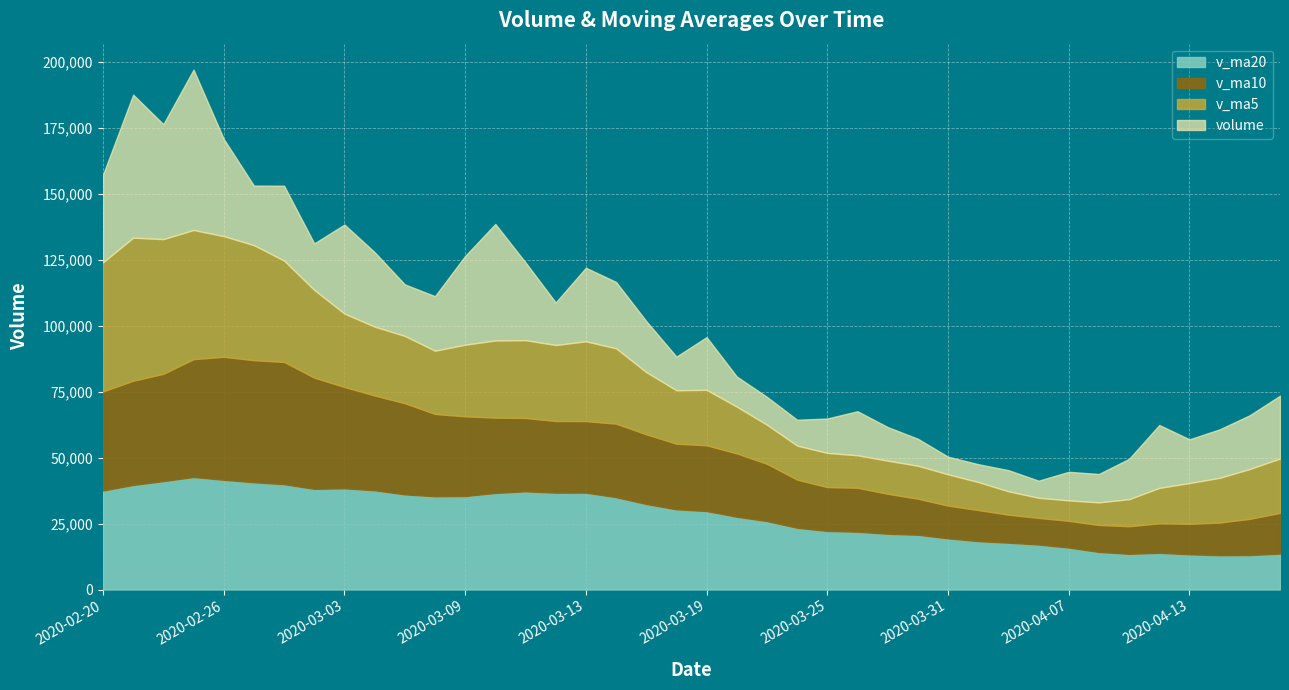

Between 2020-02-24 and 2020-04-15, which is larger?

2020-02-24